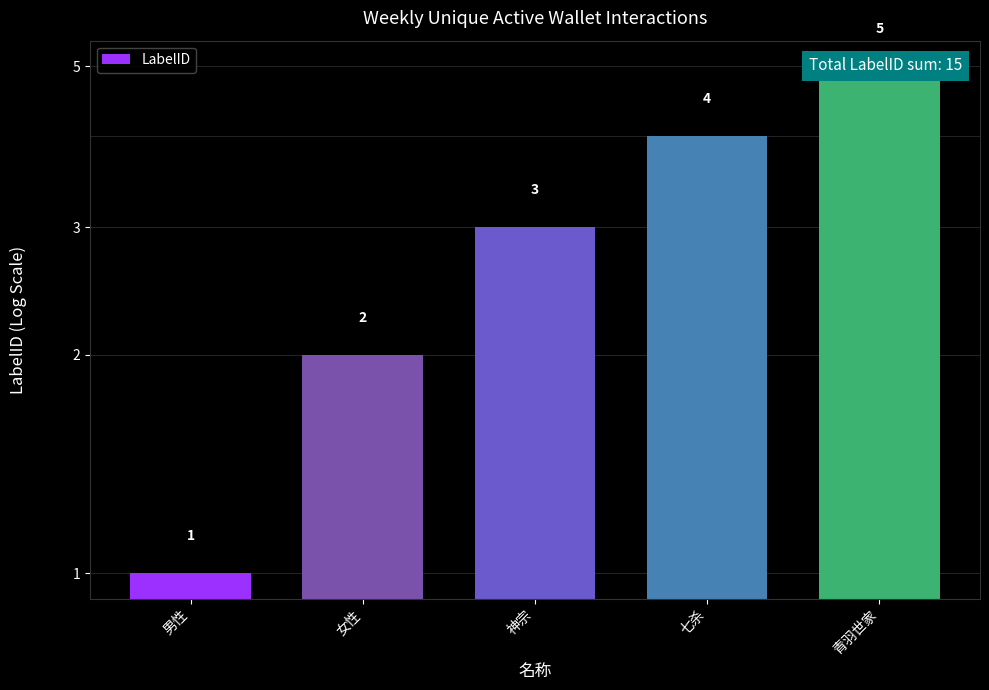

Approximately how many times larger is the value at 神宗 compared to 青羽世家?

0.6